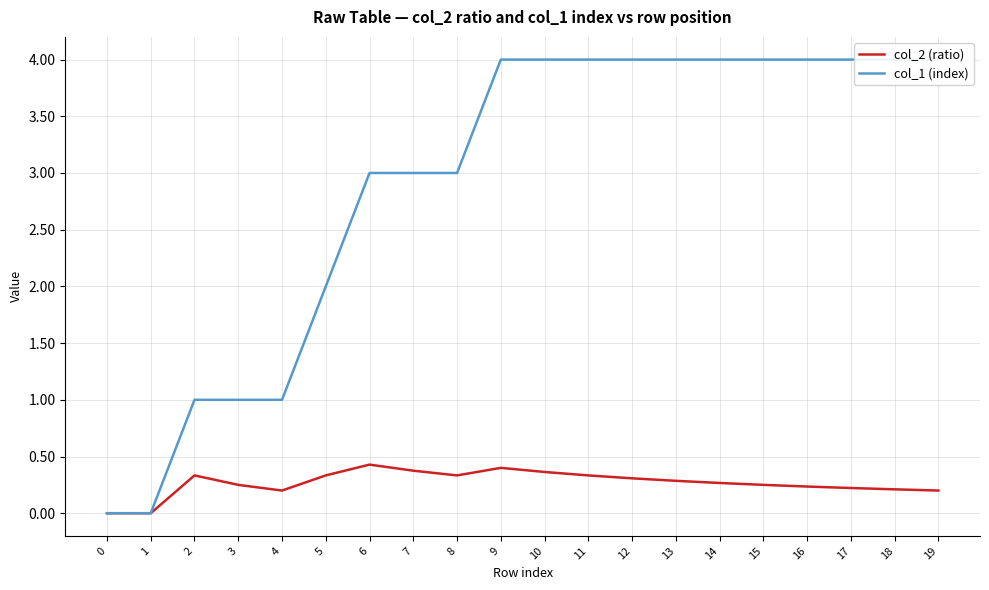

Which series changed the most between 9 and 16?

col_2 (ratio)